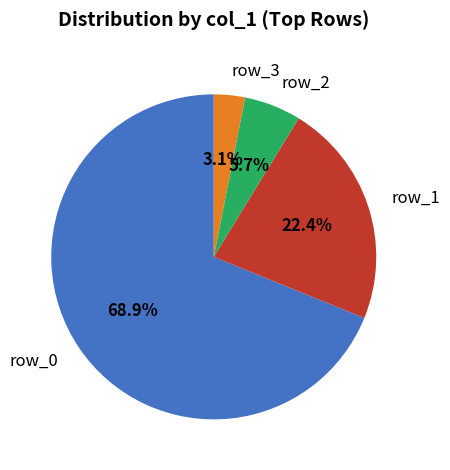

What is the ratio of the value at row_1 to the value at row_3?

7.2